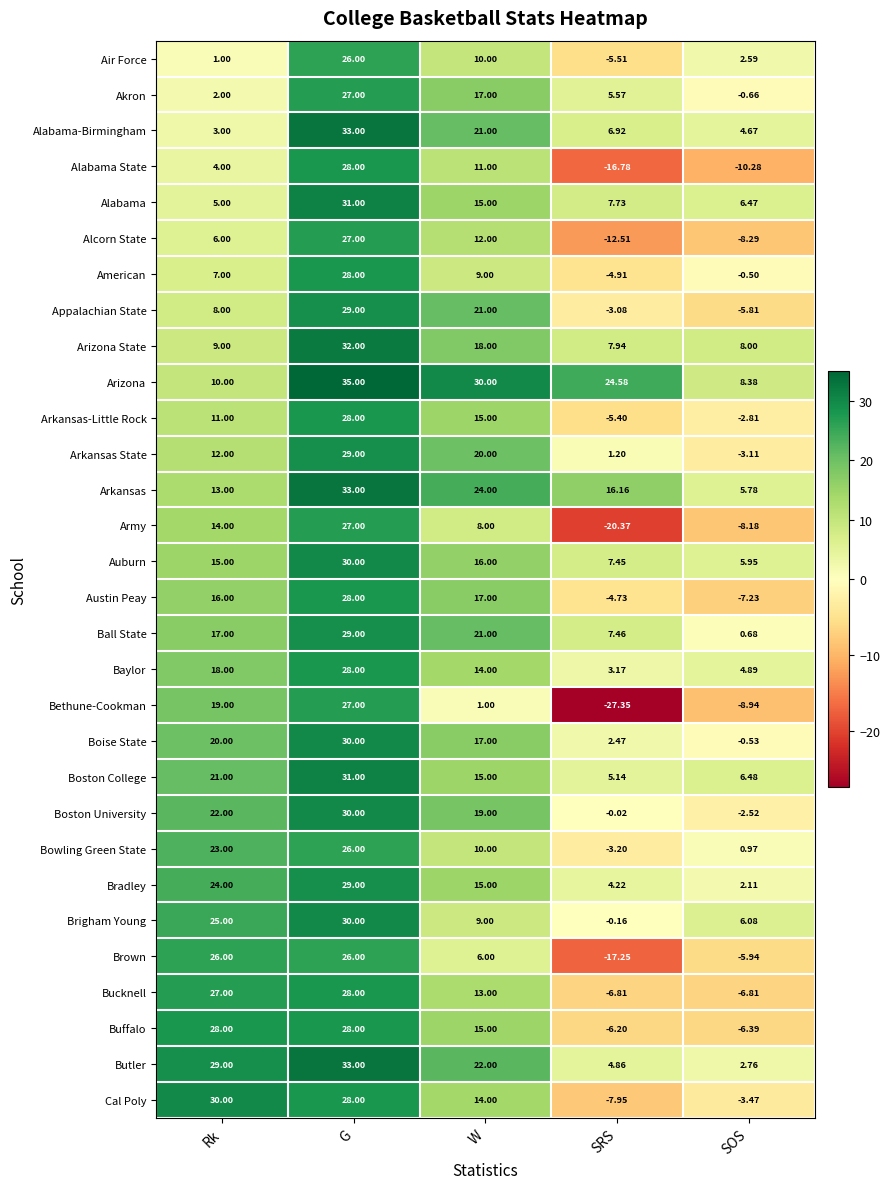

At which label does Arizona State reach its peak?

G